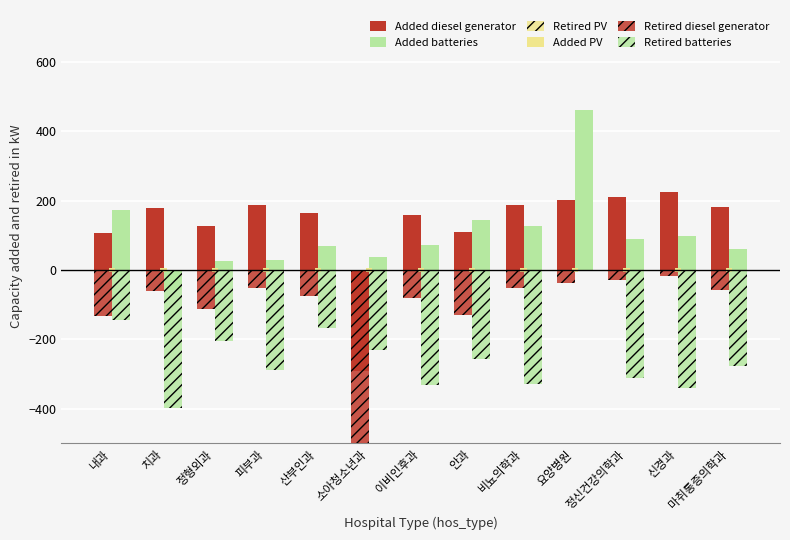

Rank the categories by Added diesel generator value from lowest to highest.

소아청소년과, 내과, 안과, 정형외과, 이비인후과, 산부인과, 치과, 마취통증의학과, 피부과, 비뇨의학과, 요양병원, 정신건강의학과, 신경과